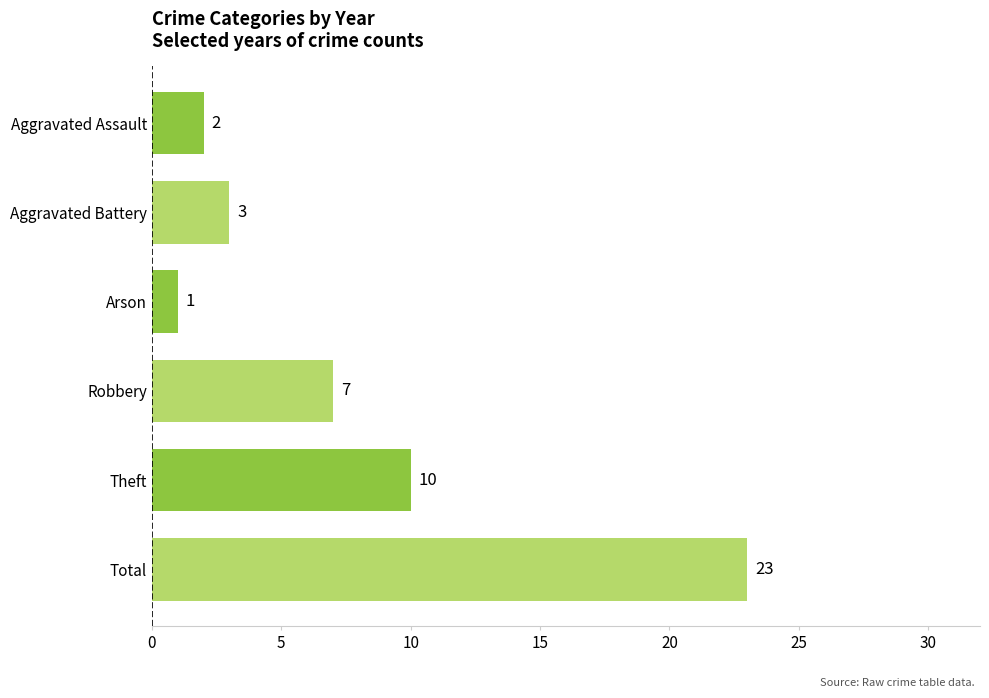

Reading top to bottom, list all the values displayed in this chart.

2	3	1	7	10	23